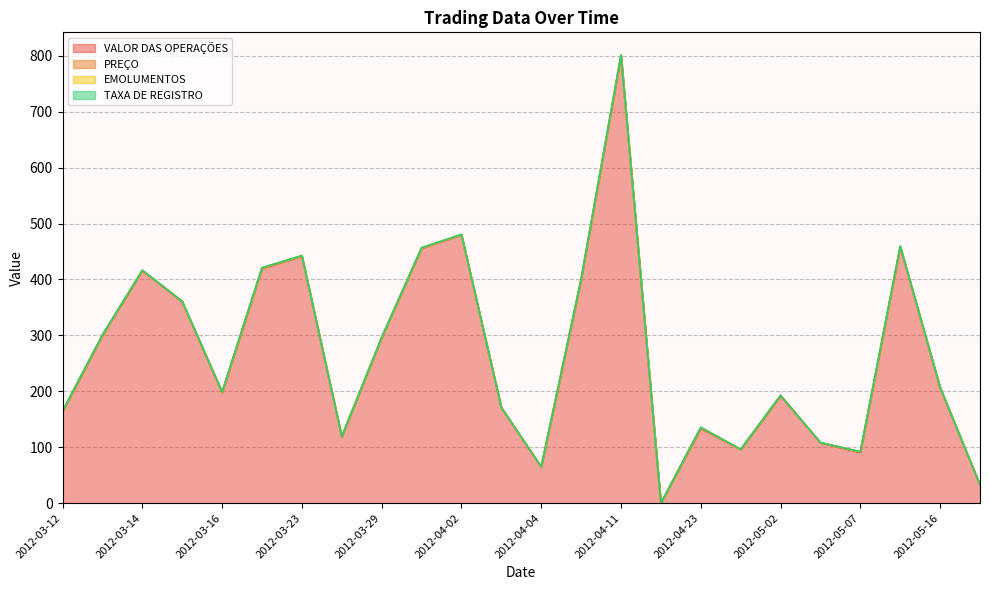

Between 2012-03-16 and 2012-04-03, which series saw the biggest shift?

VALOR DAS OPERAÇÕES